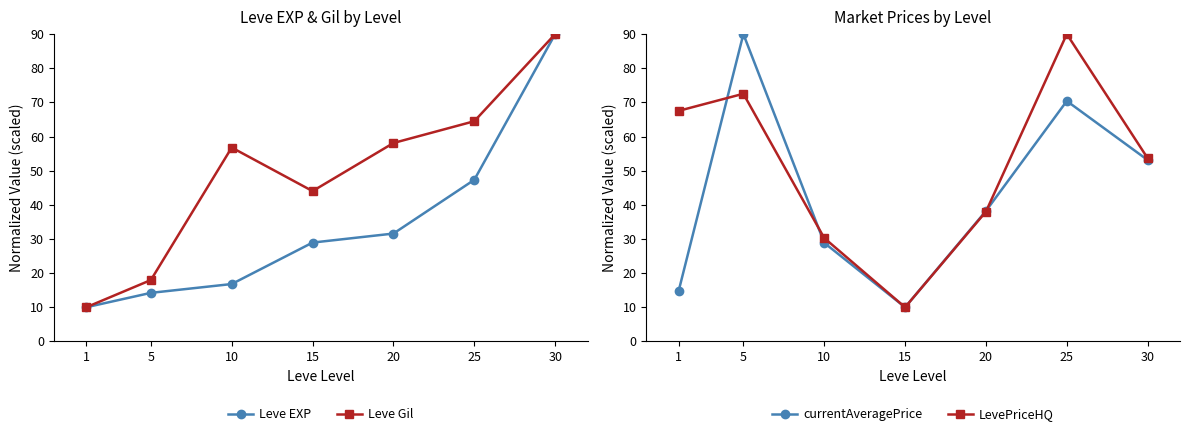

Reading left to right, extract all data points from this chart.

Leve EXP: 10.0	14.2	16.8	28.9	31.6	47.3	90.0
Leve Gil: 10.0	18.0	56.8	44.0	58.1	64.5	90.0
currentAveragePrice: 14.8	90.0	28.9	10.0	38.2	70.4	53.1
LevePriceHQ: 67.5	72.5	30.3	10.0	38.0	90.0	53.6